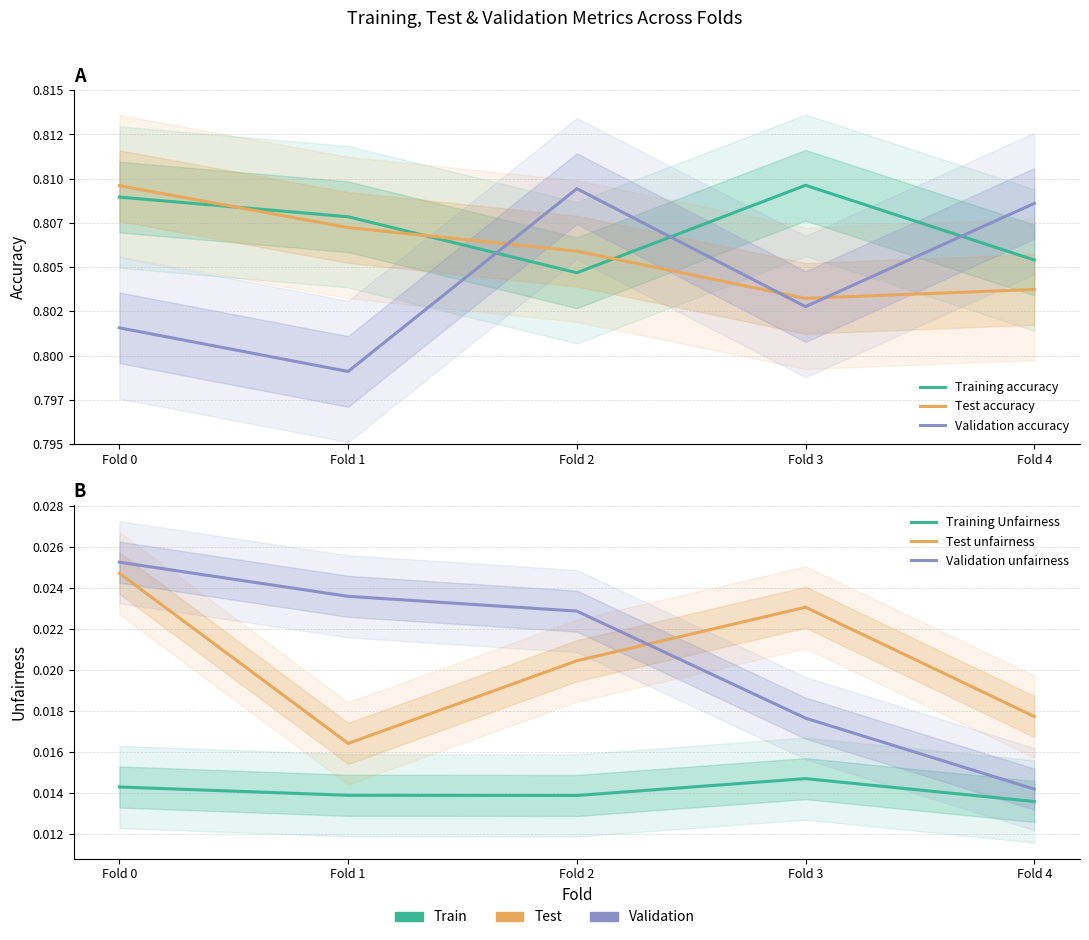

Reading right to left, extract all data points from this chart.

Training accuracy: Fold 4=0.8	Fold 3=0.8	Fold 2=0.8	Fold 1=0.8	Fold 0=0.8
Test accuracy: Fold 4=0.8	Fold 3=0.8	Fold 2=0.8	Fold 1=0.8	Fold 0=0.8
Validation accuracy: Fold 4=0.8	Fold 3=0.8	Fold 2=0.8	Fold 1=0.8	Fold 0=0.8
Training Unfairness: Fold 4=0.0	Fold 3=0.0	Fold 2=0.0	Fold 1=0.0	Fold 0=0.0
Test unfairness: Fold 4=0.0	Fold 3=0.0	Fold 2=0.0	Fold 1=0.0	Fold 0=0.0
Validation unfairness: Fold 4=0.0	Fold 3=0.0	Fold 2=0.0	Fold 1=0.0	Fold 0=0.0